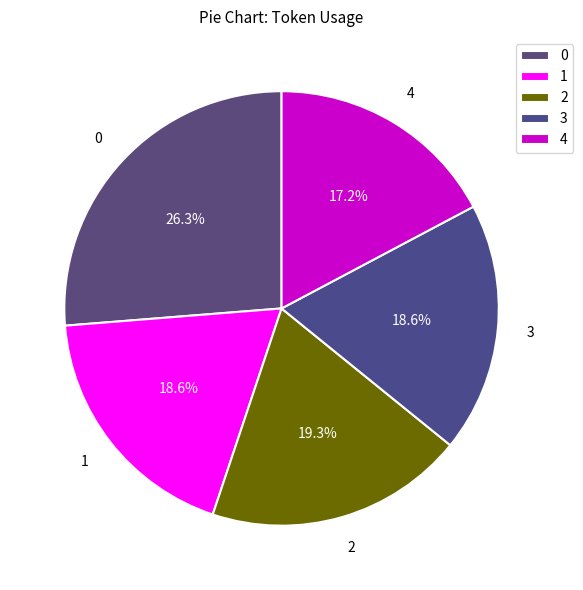

Is the sum of 2 and 4 greater than half?

No